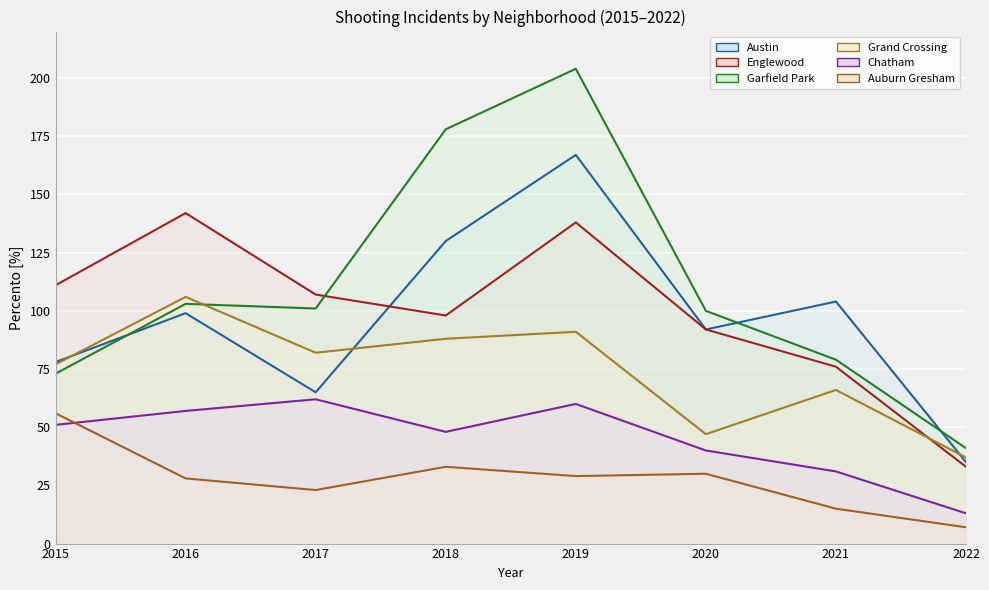

In Englewood, how many points are higher than both neighbors (excluding endpoints)?

2